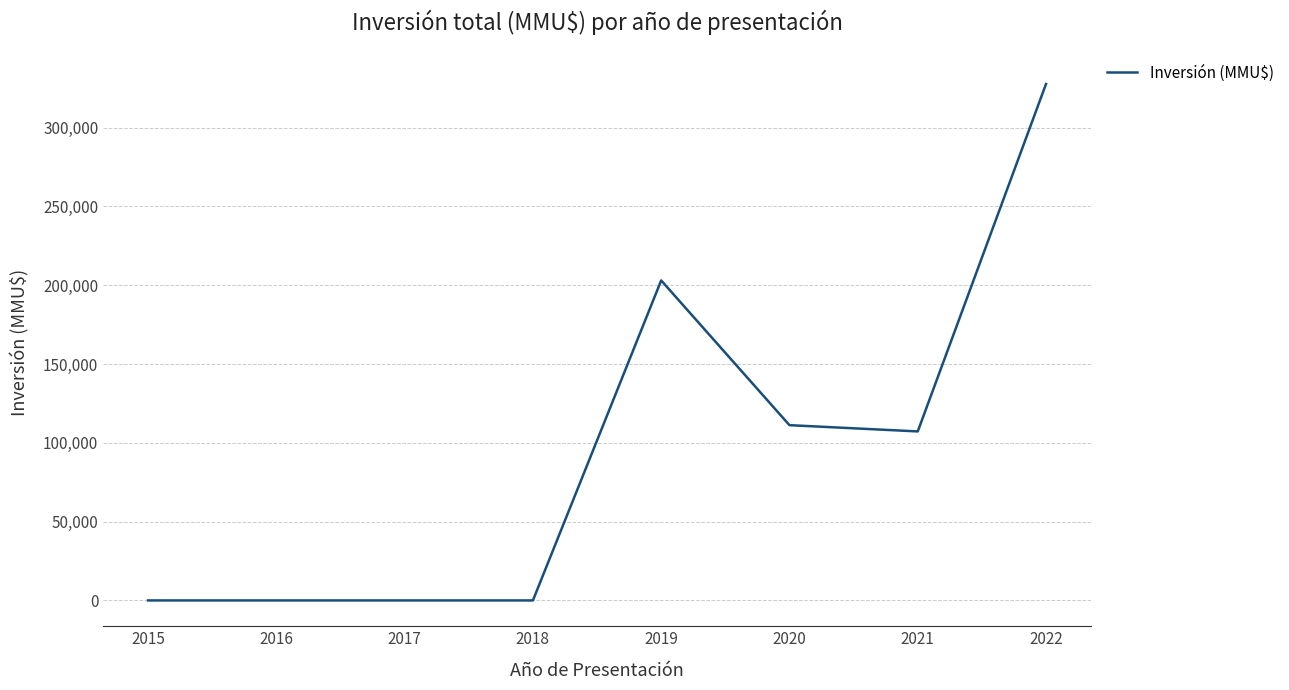

At which label is the value closest to 163870?

2019